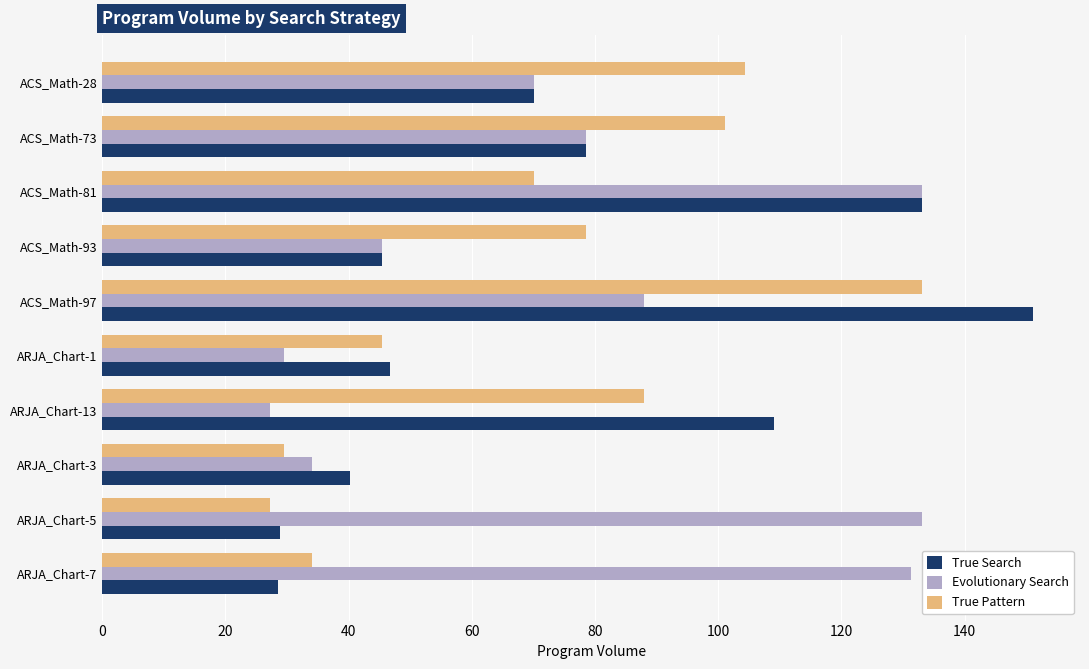

Between ARJA_Chart-13 and ARJA_Chart-3, which series saw the biggest shift?

True Search